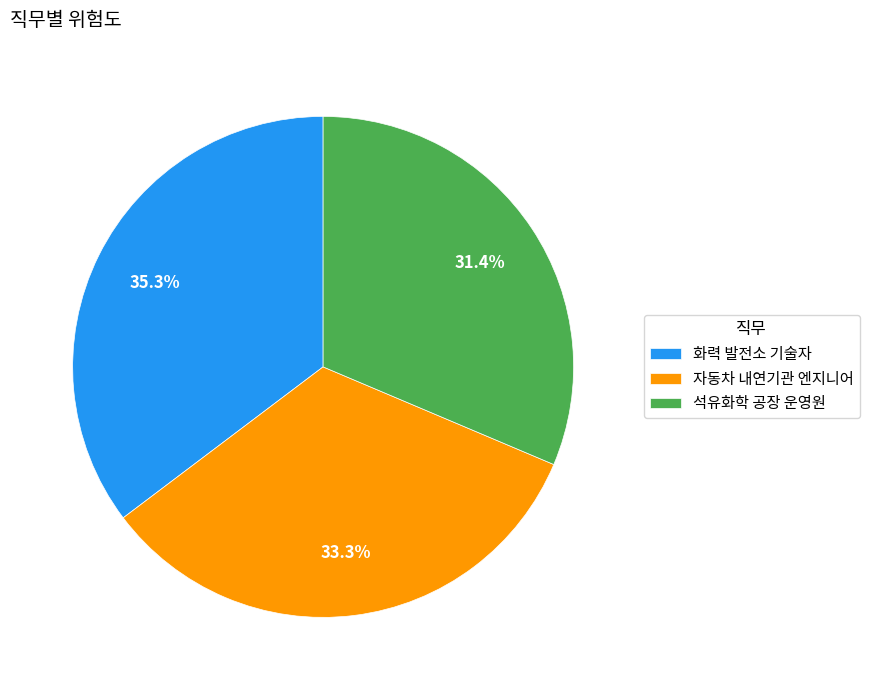

Combined, what portion of the pie is 석유화학 공장 운영원 and 화력 발전소 기술자?

66.7%